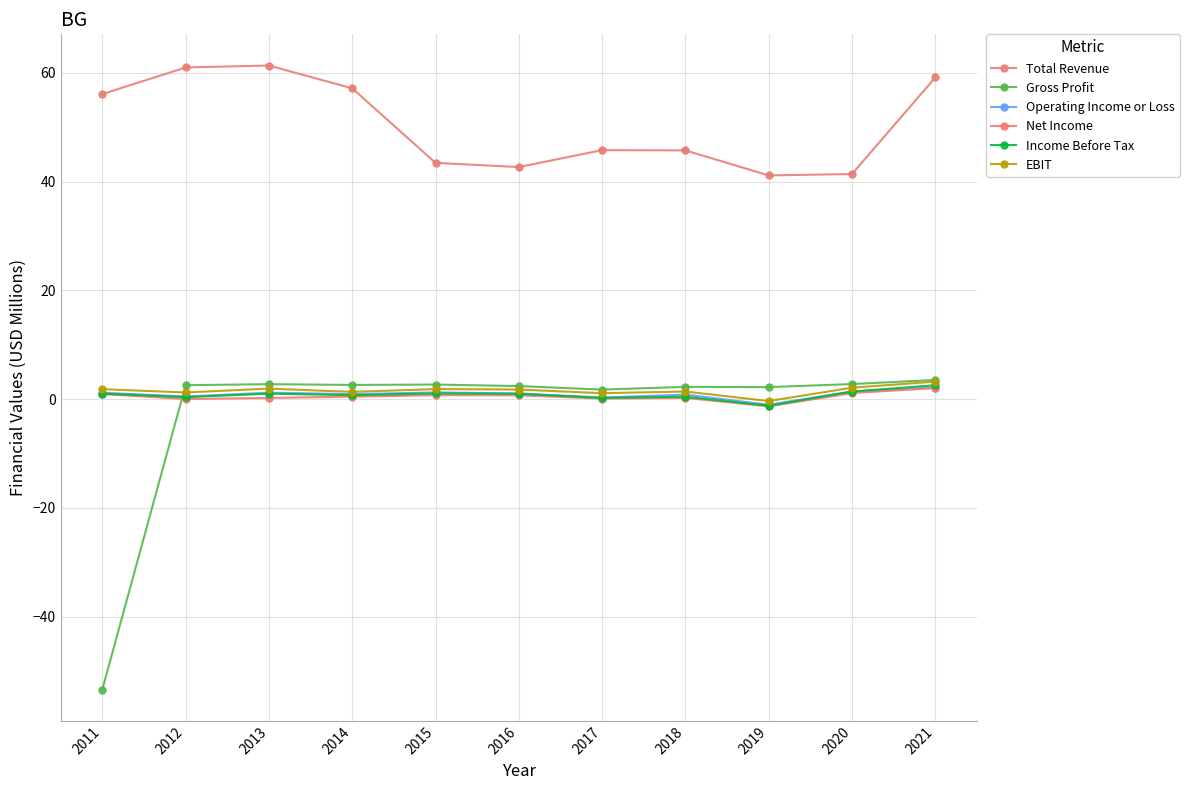

True or false: Income Before Tax and Gross Profit intersect in this chart.

True